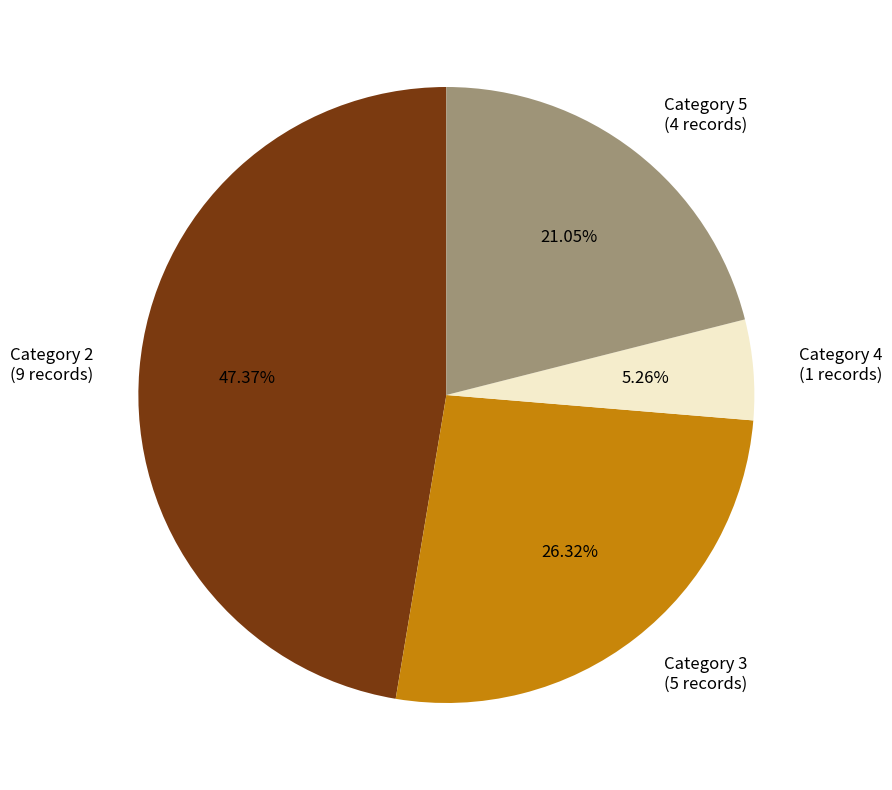

How many segments does this pie chart have?

4